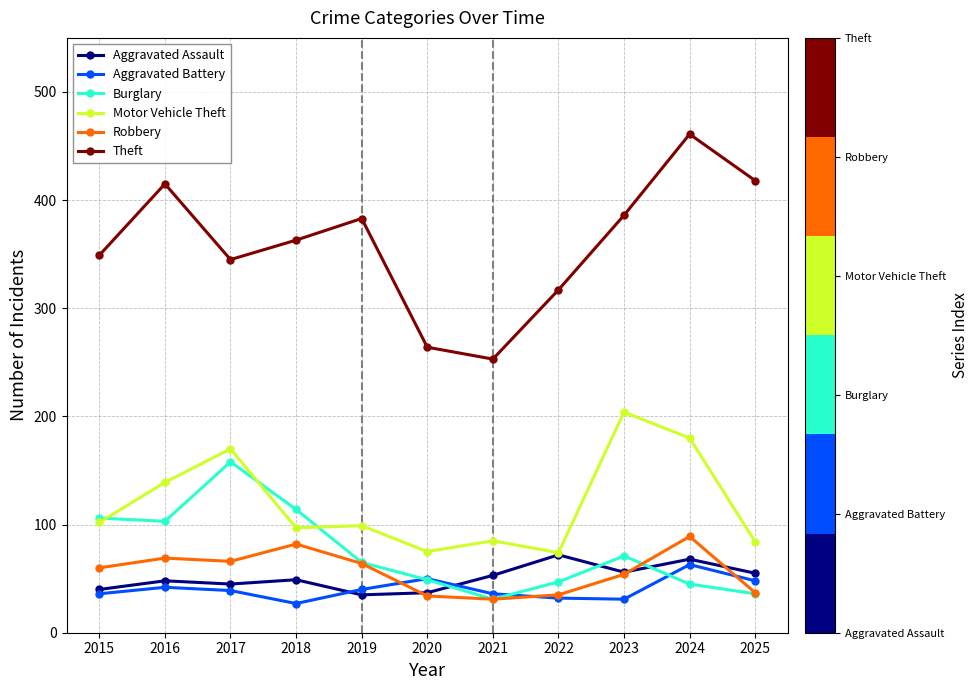

Which series changed the most between 2019 and 2024?

Motor Vehicle Theft